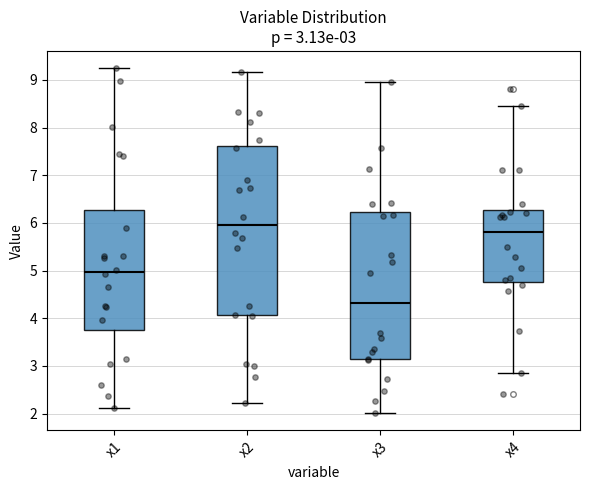

Which box's median line is the highest?

x2